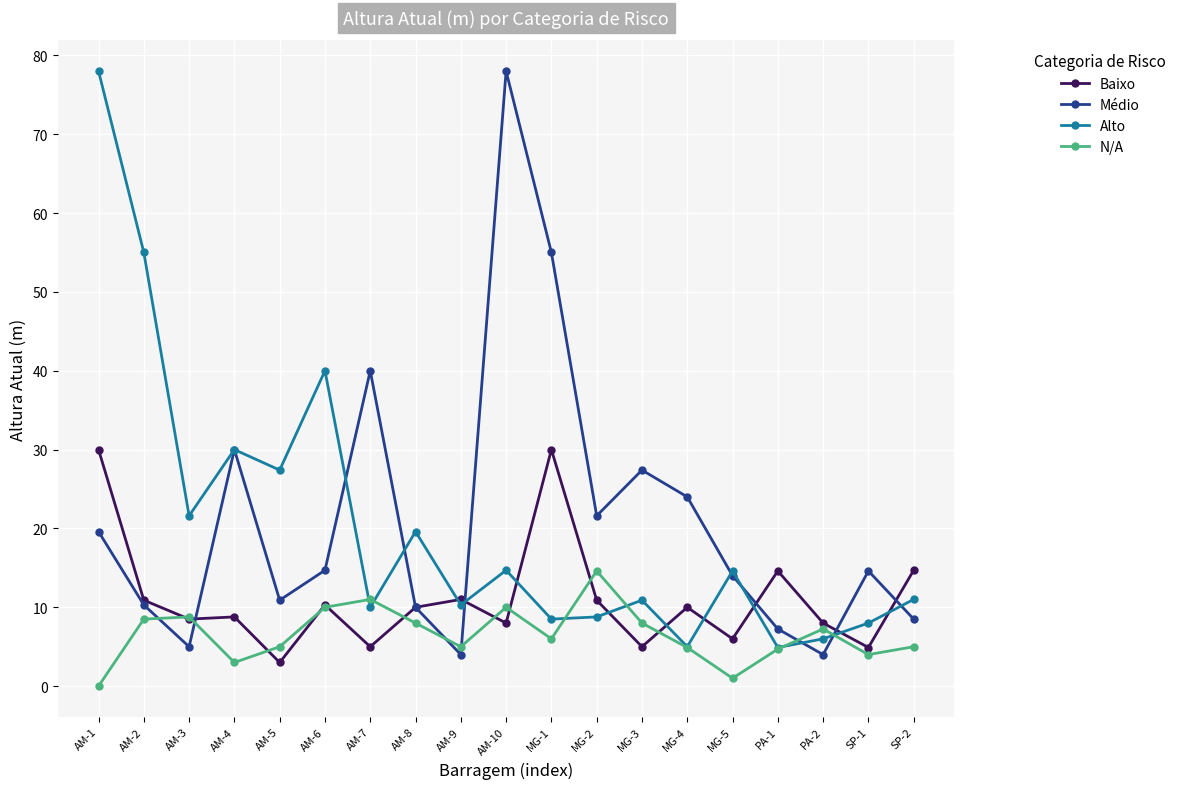

Which series has the largest total across all categories?

Médio